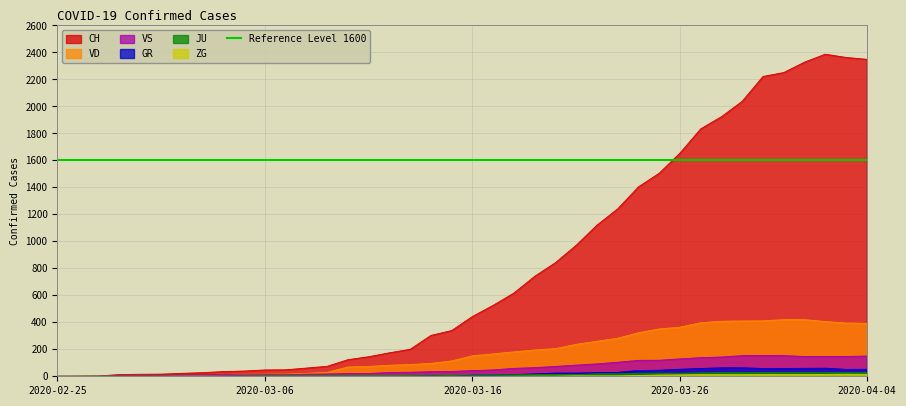

What is the spread (max minus min) of values at 2020-03-02?

22